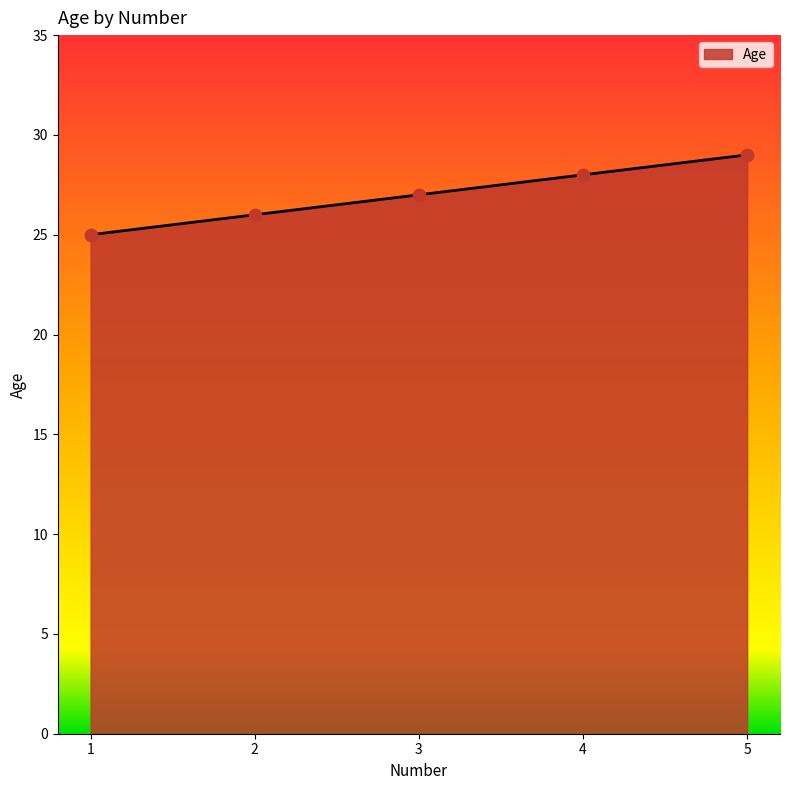

Approximately how many times larger is the value at 1 compared to 5?

0.9